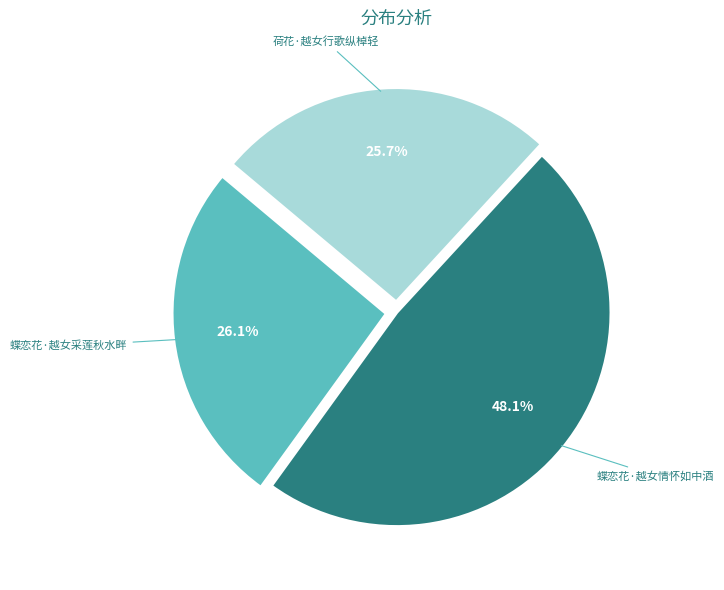

Is there any slice that represents more than half of the pie?

No